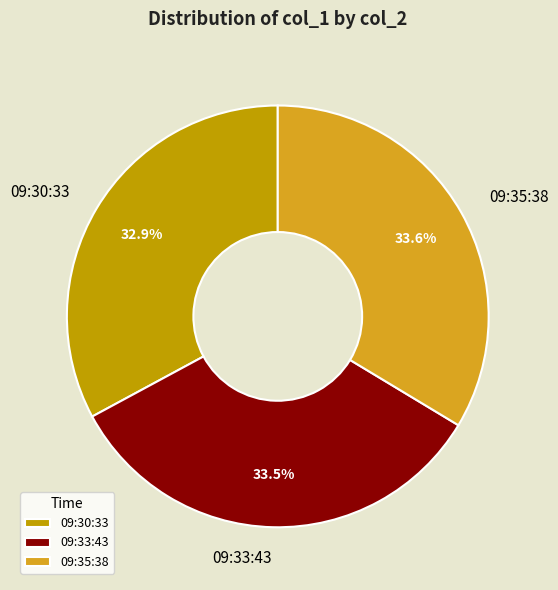

Is there a majority slice in this chart?

No